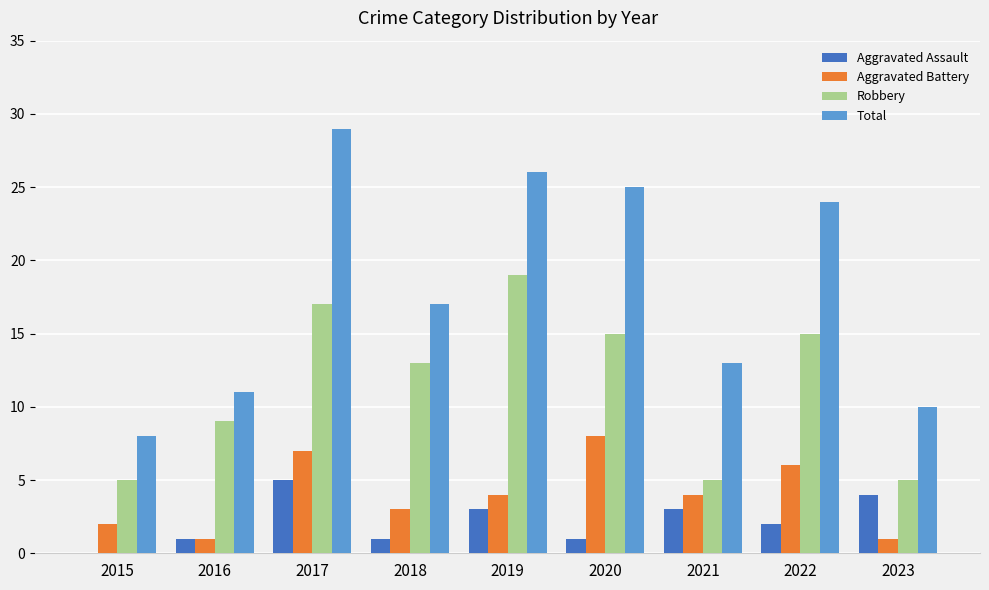

What value does the Aggravated Battery series have at 2020?

8